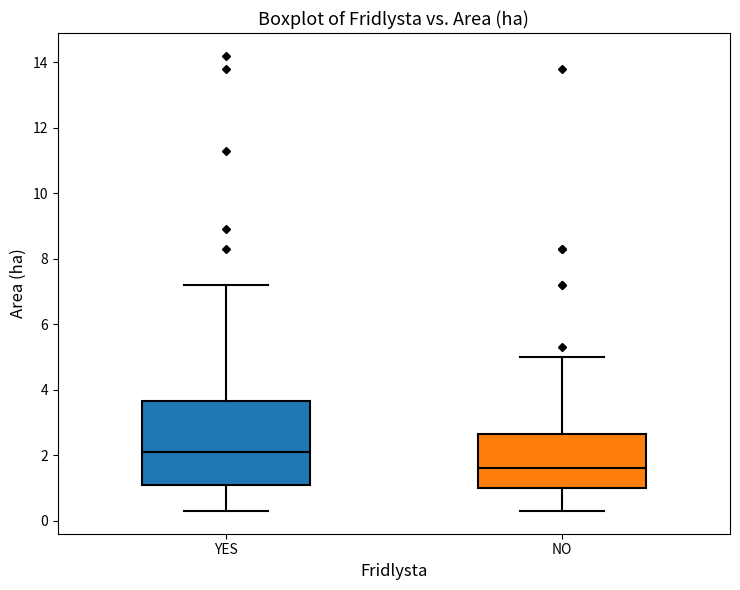

Which box has the highest median line?

YES